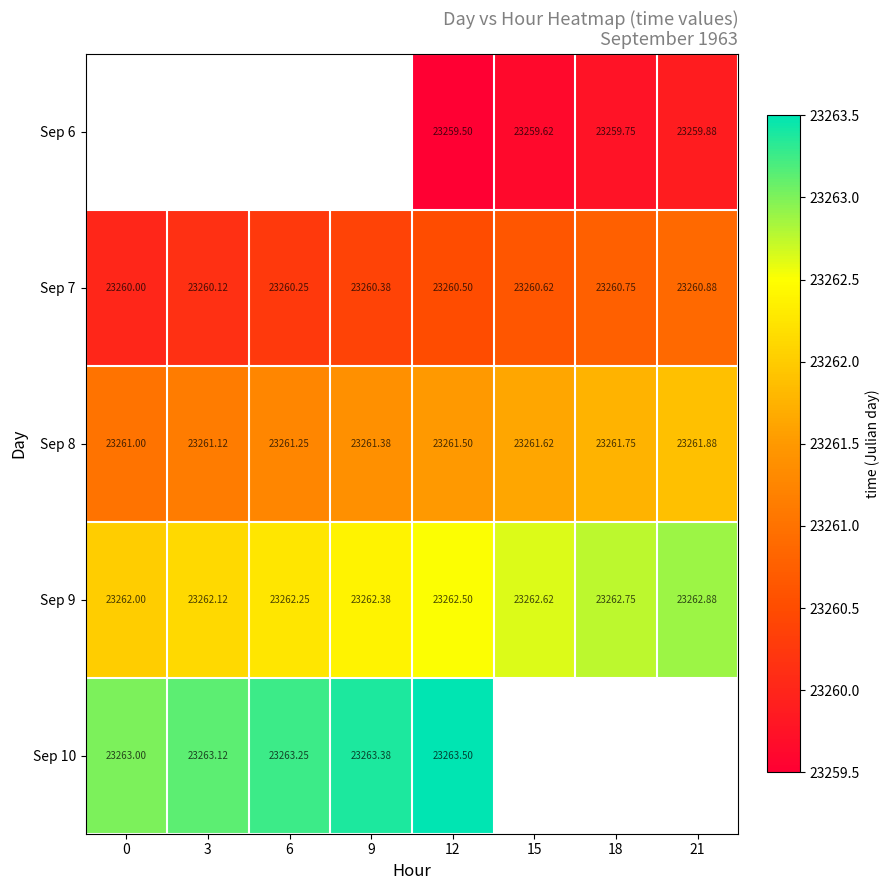

The Sep 8 series shows 8665.1 at 6. True or false?

False